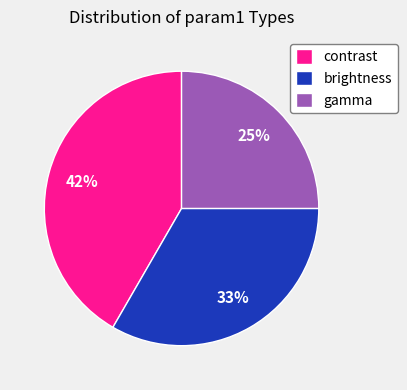

True or false: gamma accounts for 25% of the total.

True